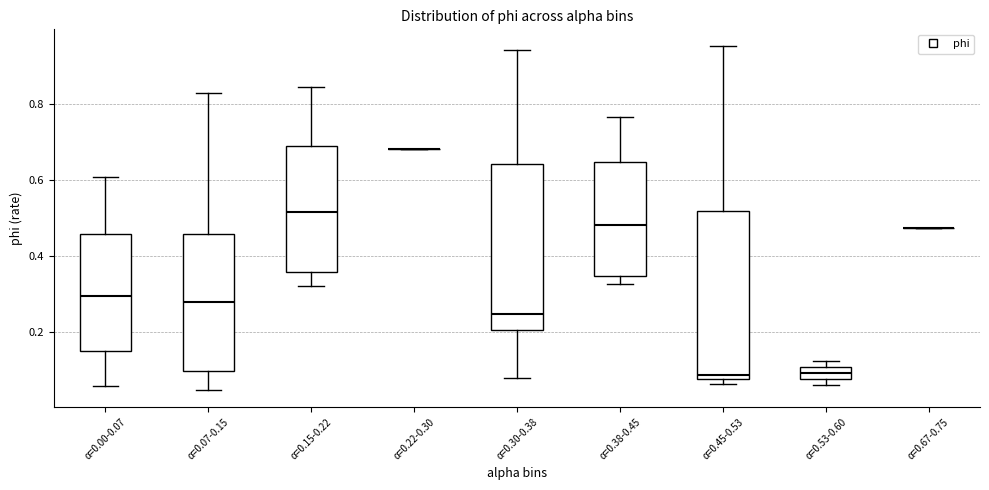

Reading left to right, transcribe this box plot: for each box, give where its median line is, the range the box spans, and where its two whiskers end, as read against the y-axis. The values are not printed on the chart, so give them approximately, as read against the axis.

α=0.00-0.07: median 0.30, box 0.14 to 0.46, whiskers 0.06 to 0.60
α=0.07-0.15: median 0.28, box 0.10 to 0.46, whiskers 0.04 to 0.82
α=0.15-0.22: median 0.52, box 0.36 to 0.68, whiskers 0.32 to 0.84
α=0.22-0.30: box collapsed to a line at 0.68, whiskers 0.68 to 0.68
α=0.30-0.38: median 0.24, box 0.20 to 0.64, whiskers 0.08 to 0.94
α=0.38-0.45: median 0.48, box 0.34 to 0.64, whiskers 0.32 to 0.76
α=0.45-0.53: median 0.08 (just above the box's lower edge), box 0.08 to 0.52, whiskers 0.06 to 0.96
α=0.53-0.60: median 0.10 (inside the box), box 0.08 to 0.10, whiskers 0.06 to 0.12
α=0.67-0.75: box collapsed to a line at 0.48, whiskers 0.48 to 0.48